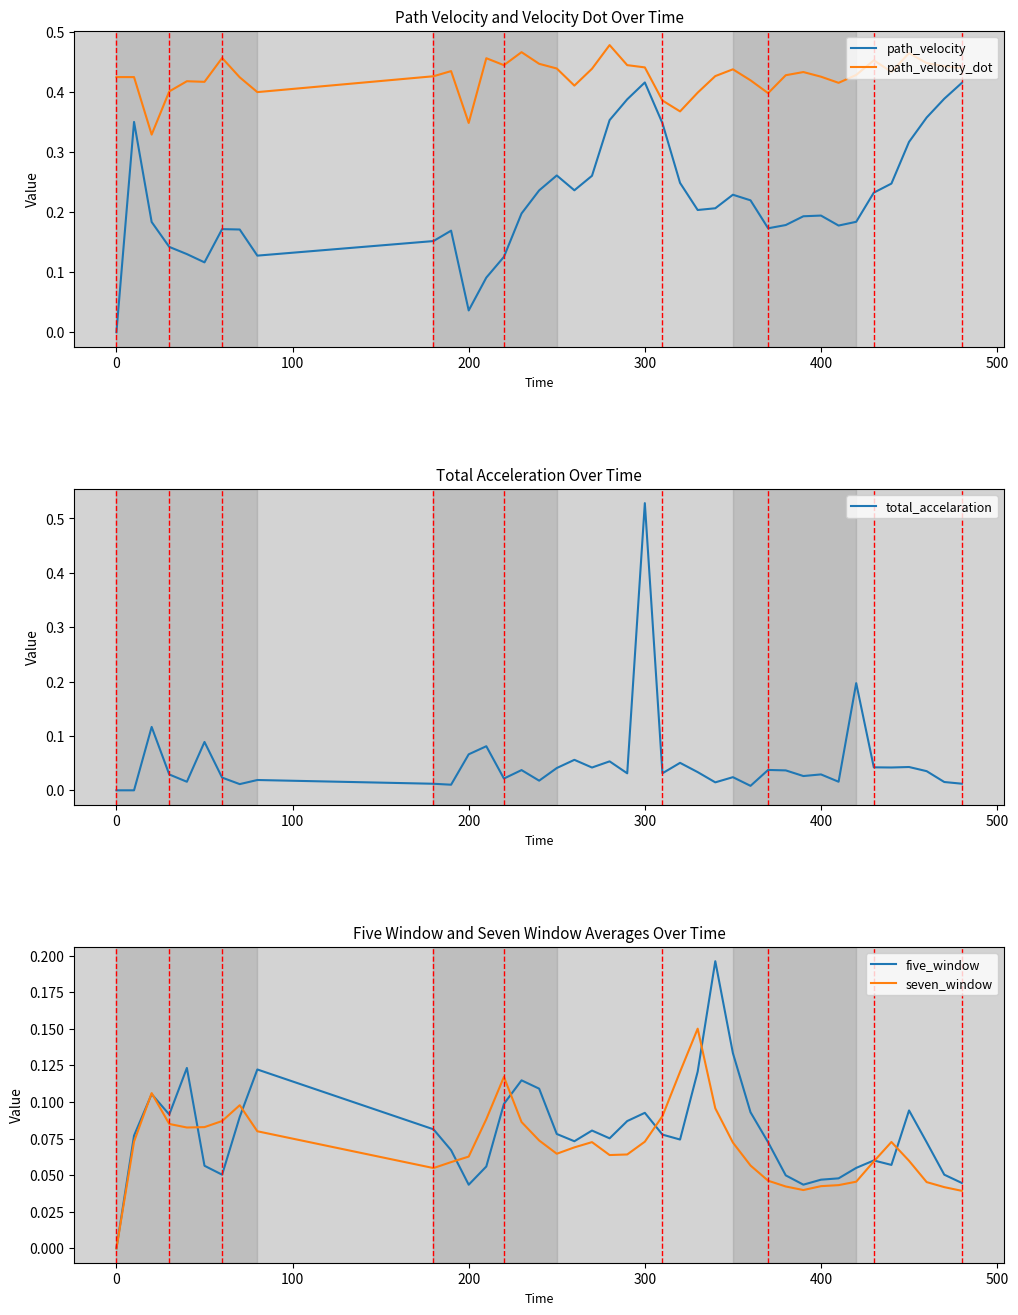

What is the value of the path_velocity point at the 37th from the left?

0.3